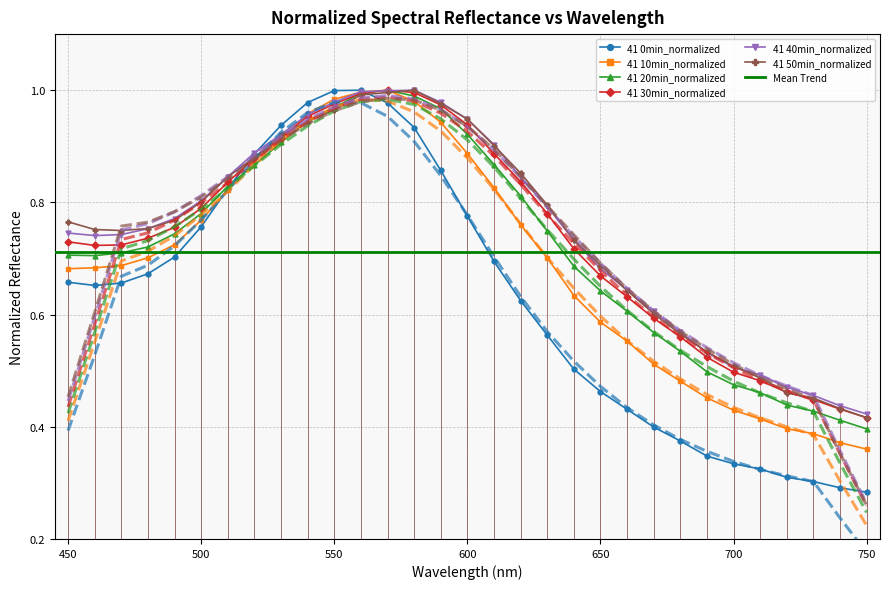

Rank the categories by 41 20min_normalized value from lowest to highest.

750, 740, 730, 720, 710, 700, 690, 680, 670, 660, 650, 640, 460, 450, 470, 480, 490, 630, 500, 620, 510, 520, 610, 530, 600, 540, 590, 550, 580, 560, 570